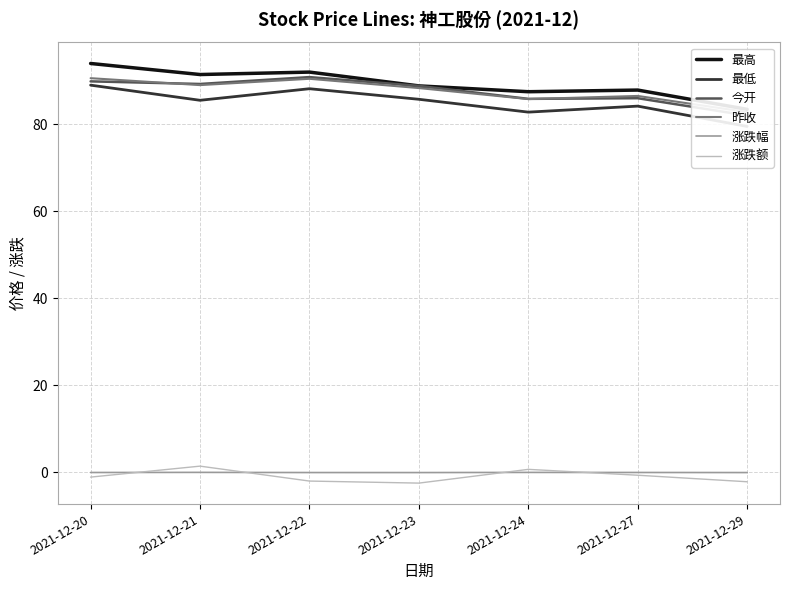

True or false: 涨跌额 and 昨收 cross at least once.

False